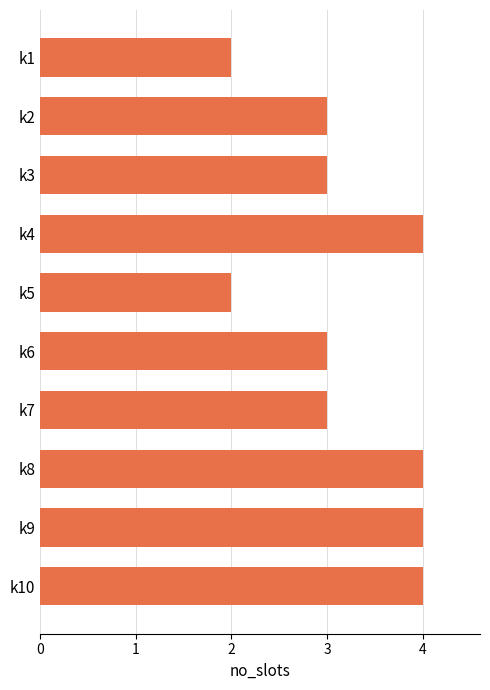

Which has a higher value, k7 or k10?

k10